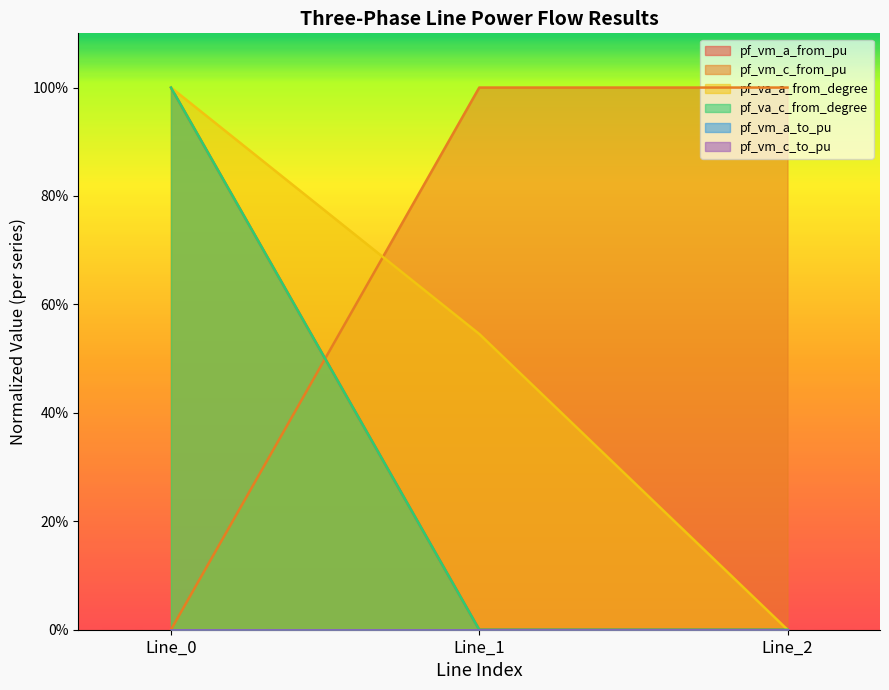

At how many categories does at least one series exceed 0?

3